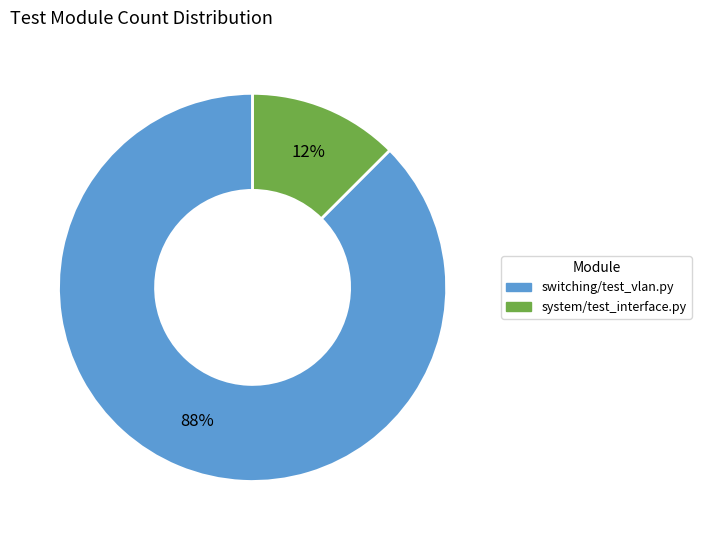

To the nearest percent, what is the combined percentage of system/test_interface.py and switching/test_vlan.py?

100%